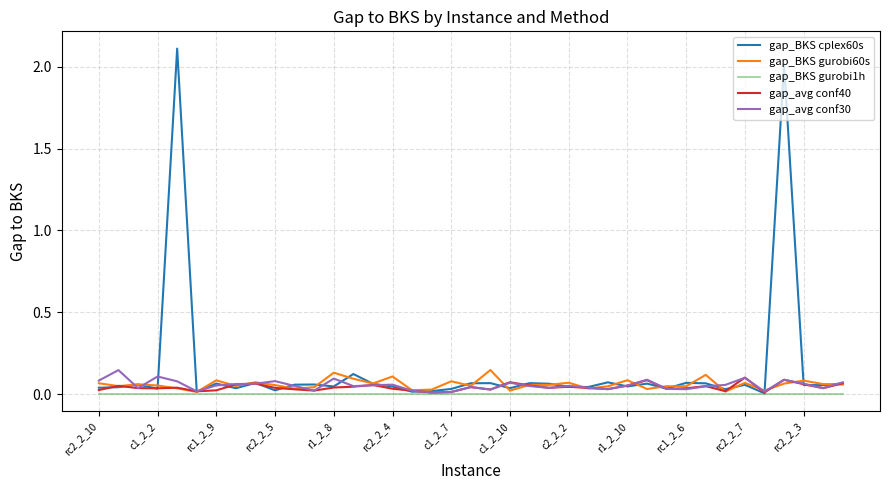

Which series has the largest total across all categories?

gap_BKS cplex60s